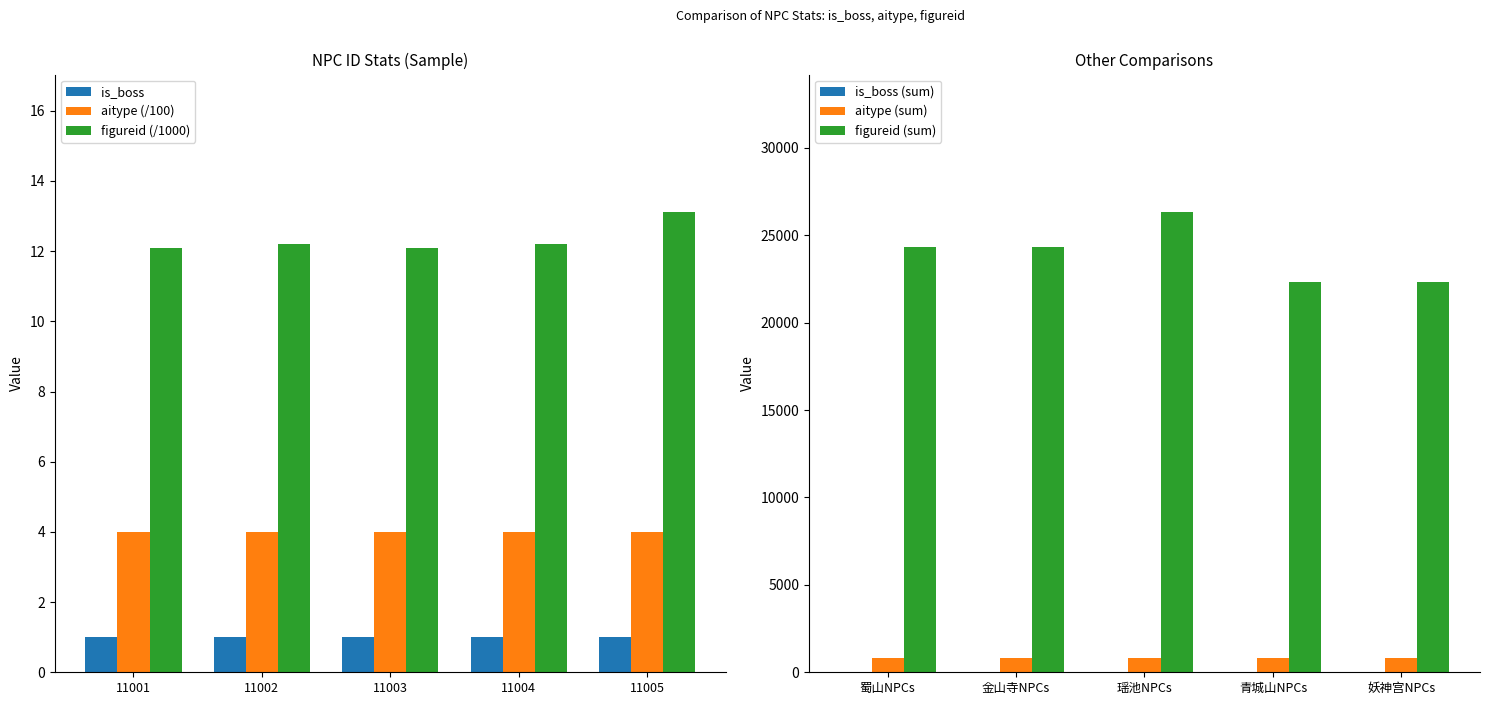

What is the greatest value displayed?

26302.0